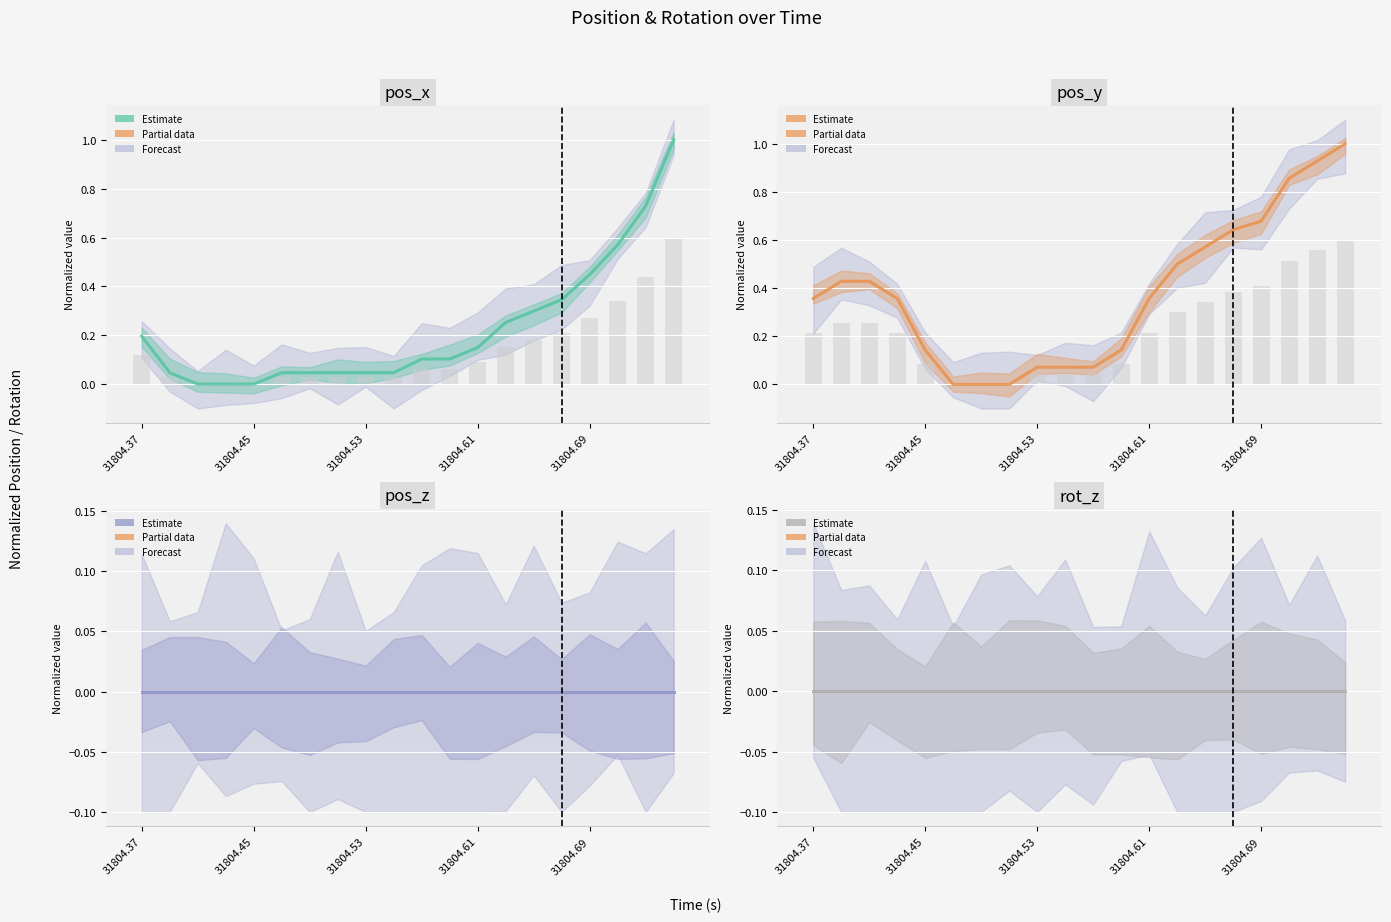

How many bars are there in total?

80